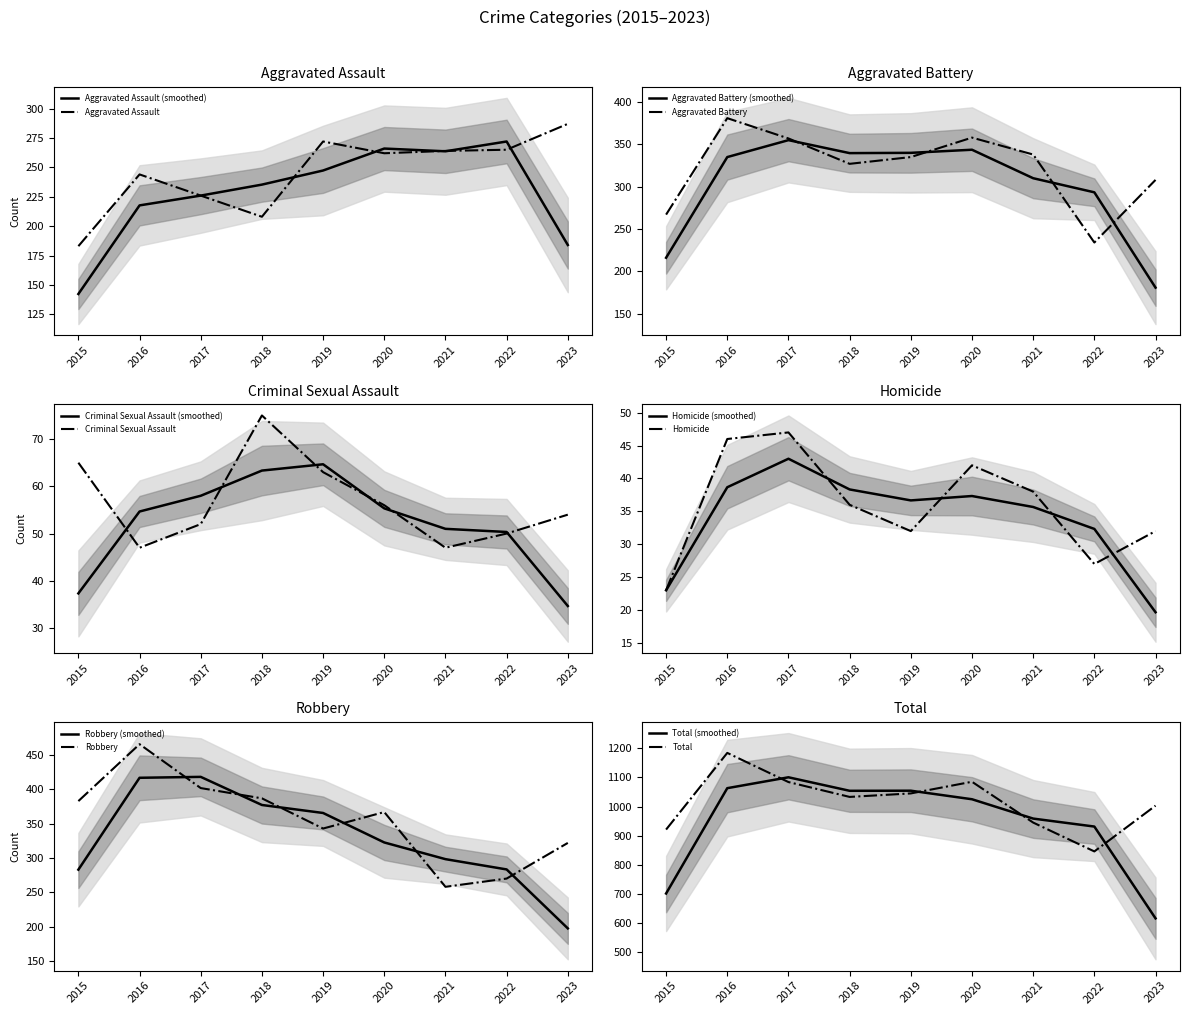

What is the difference between the Aggravated Battery values at 2018 and 2022?

93.0